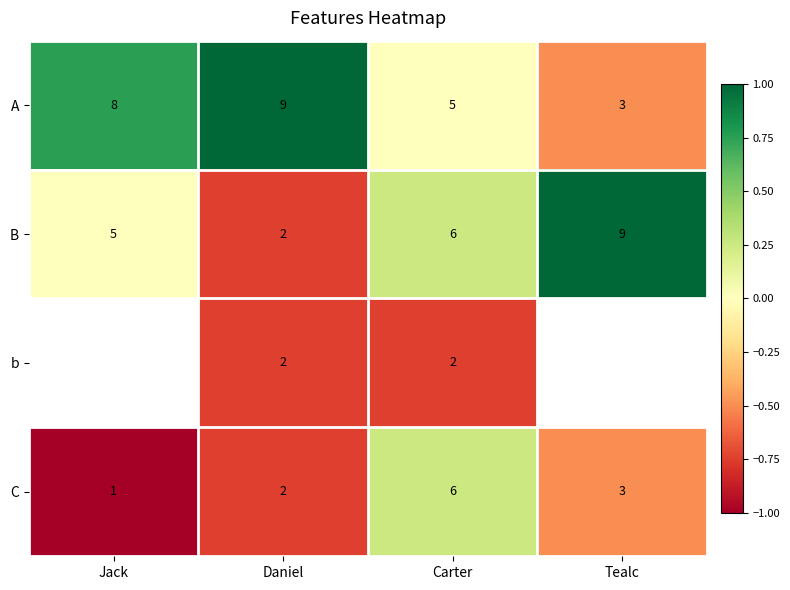

Where is B nearest to the value 5?

Jack